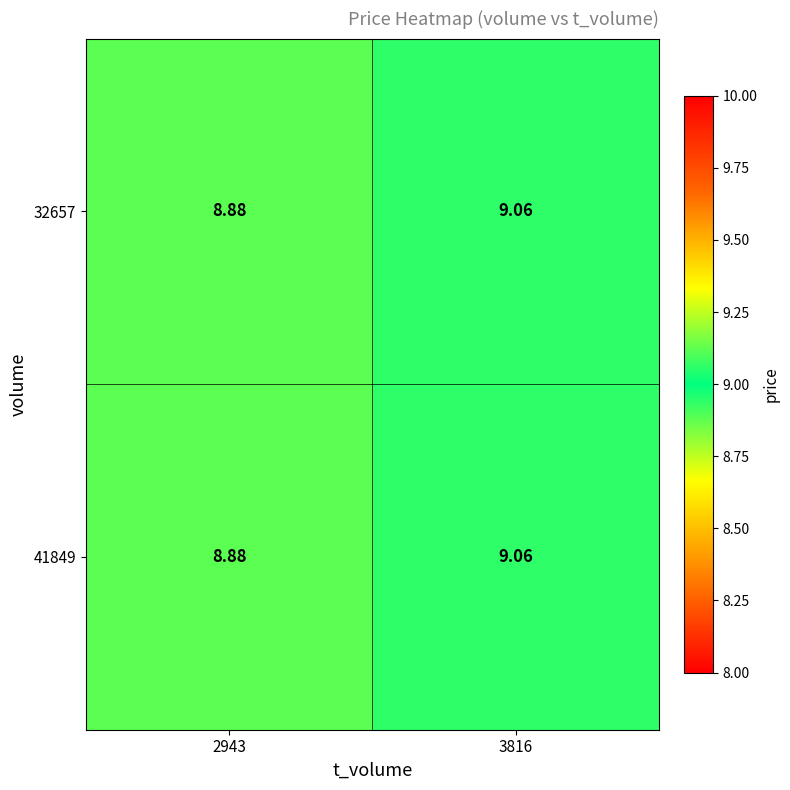

Which series has the largest range (max minus min)?

32657